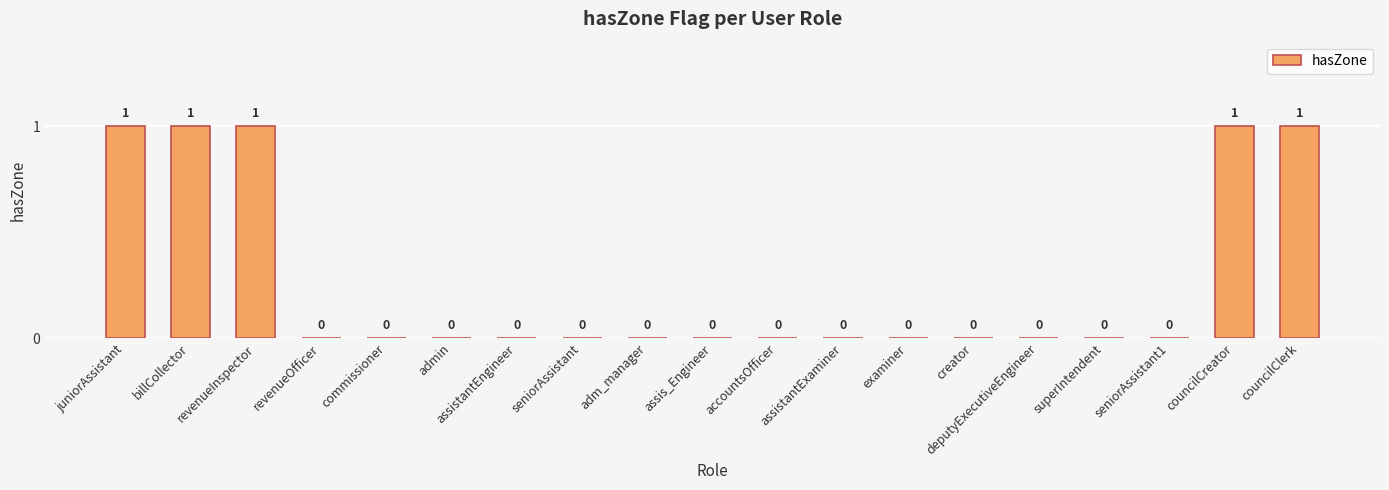

Is it true that the value at councilCreator is 1?

True